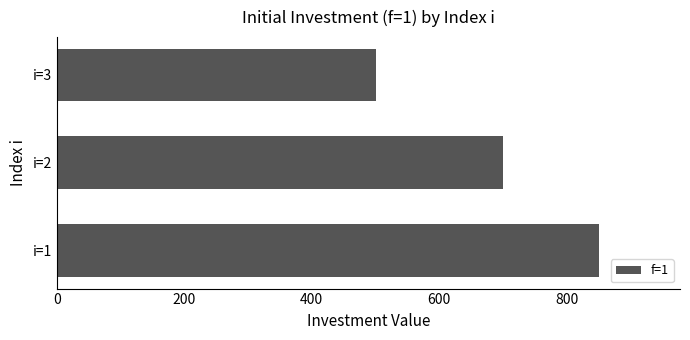

Rank the categories by value from highest to lowest.

i=1, i=2, i=3